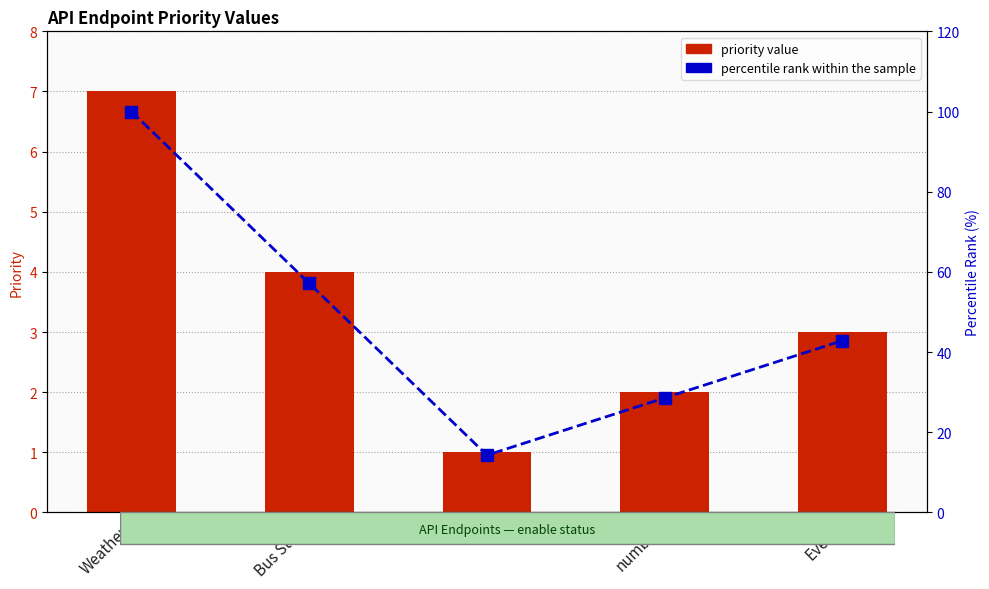

What is the label of the 1st bar from the left?

Weather